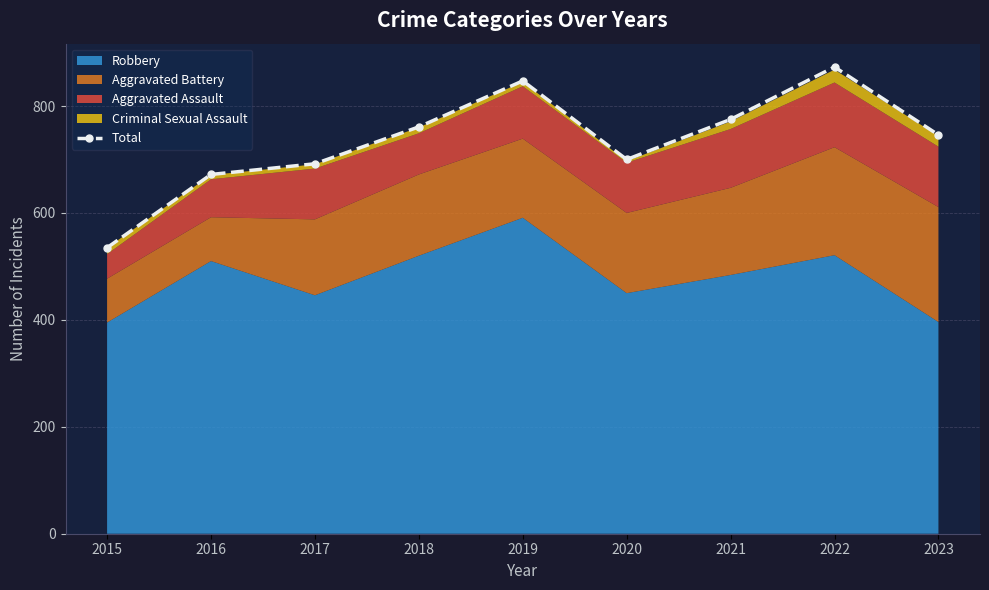

What is the average value?

733